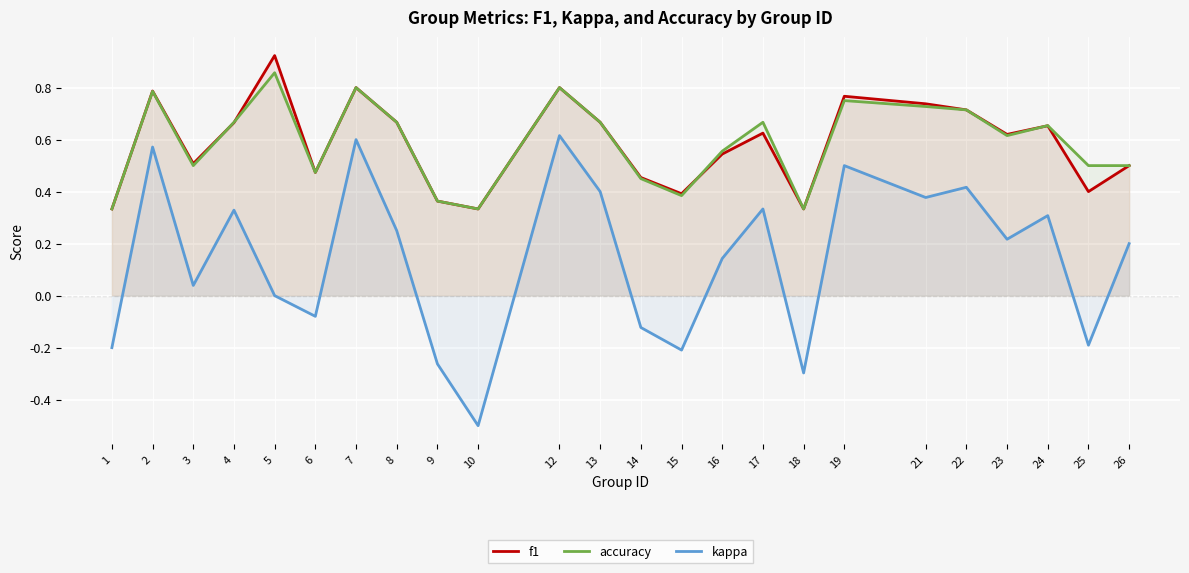

At which label does kappa first exceed 0?

2